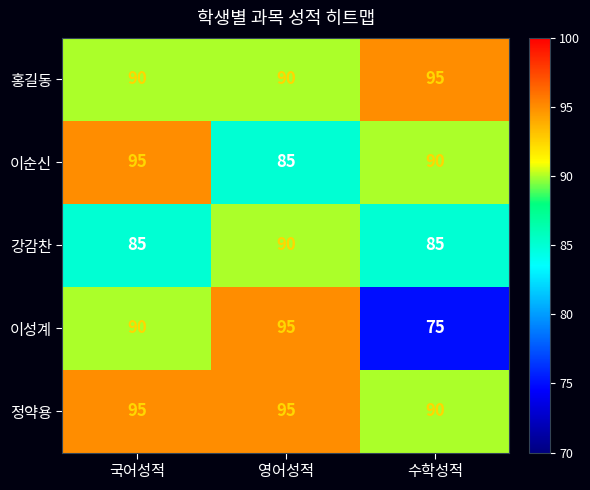

True or false: 이성계 has a value of 103 at 수학성적.

False